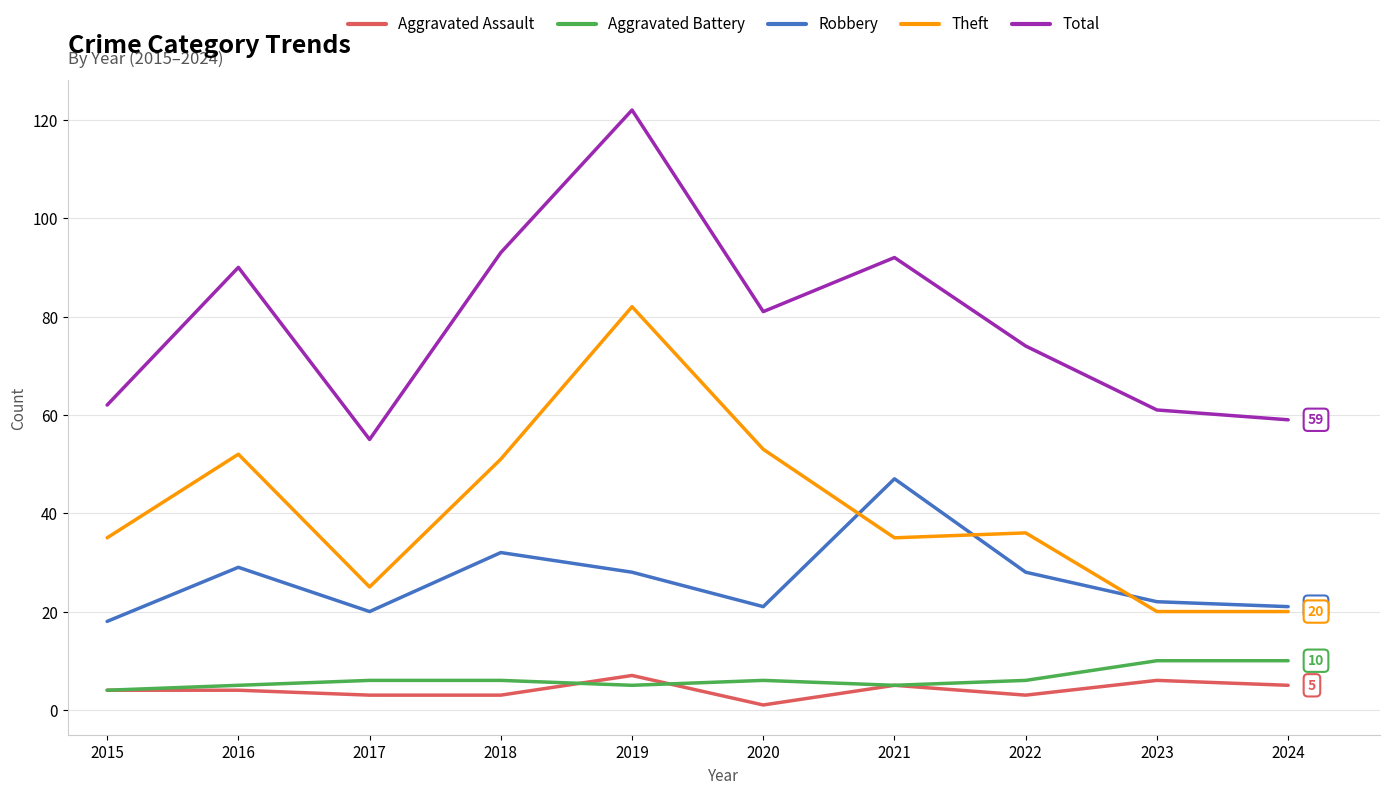

Rank the series at 2019 from lowest to highest value.

Aggravated Battery, Aggravated Assault, Robbery, Theft, Total